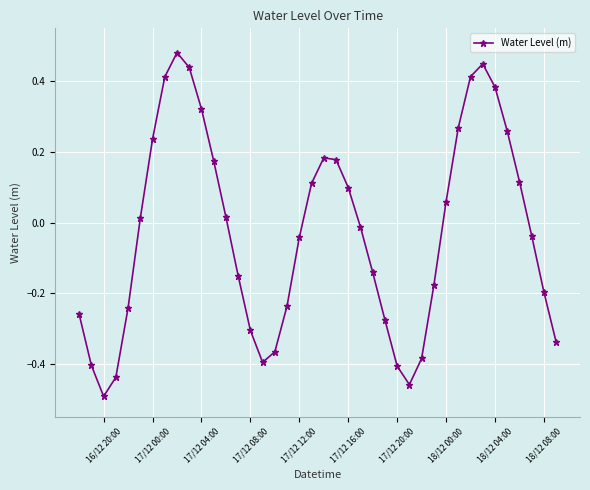

What is the difference between the maximum and second lowest values?

0.9